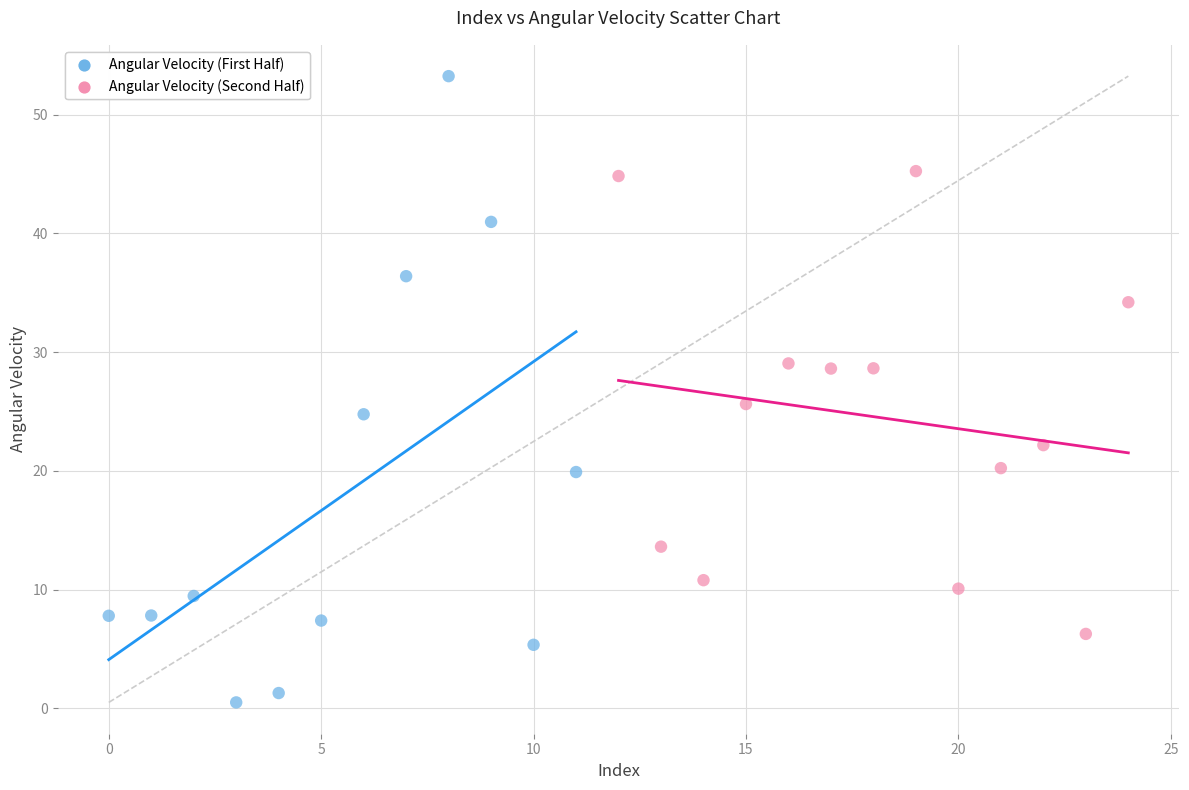

Which series contains the lowest Y value?

Angular Velocity (First Half)